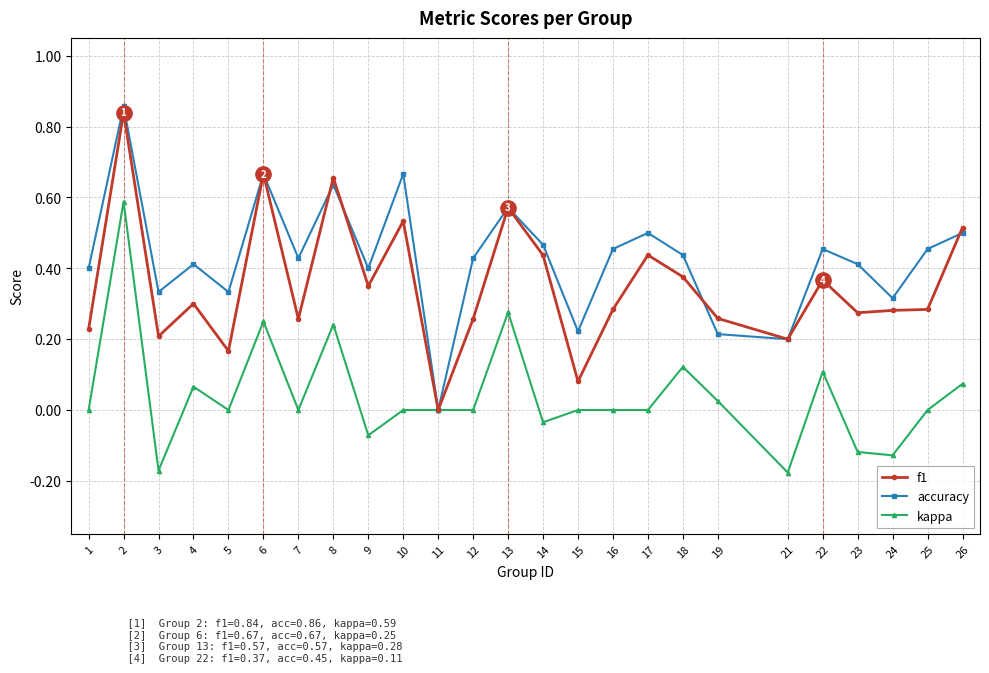

Which series changed the most between 8 and 24?

f1